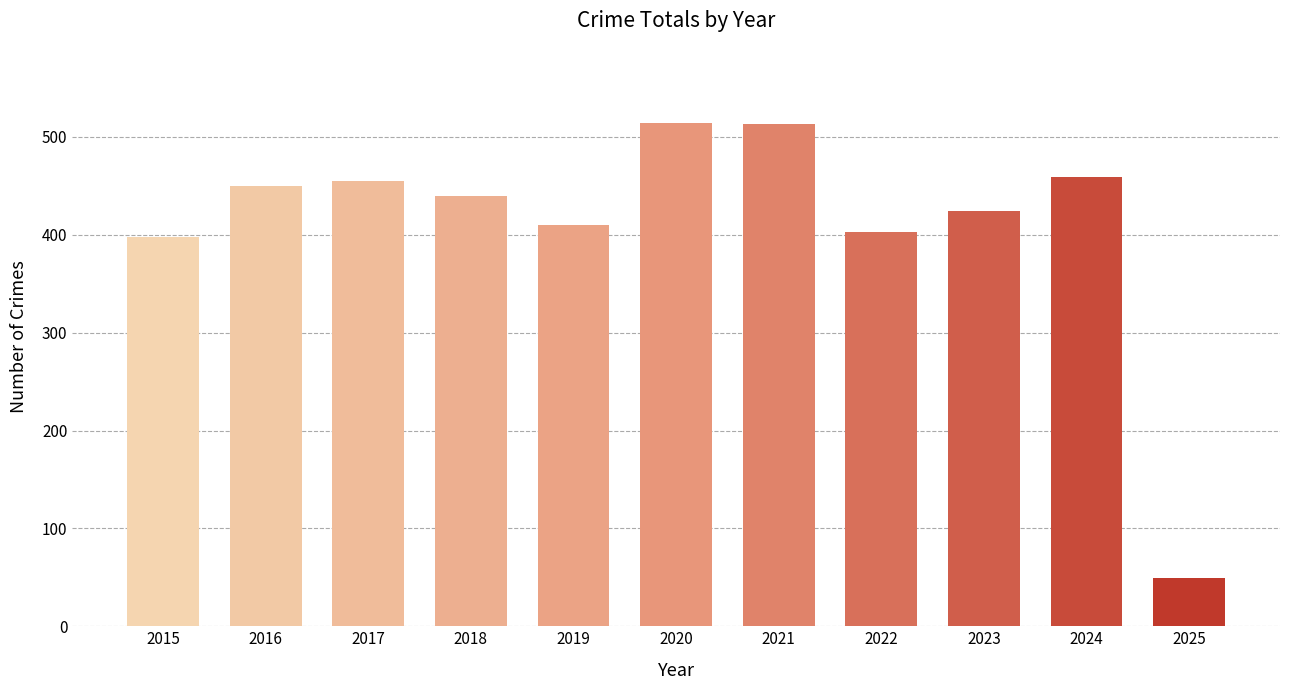

What is the difference between the values at 2016 and 2015?

52